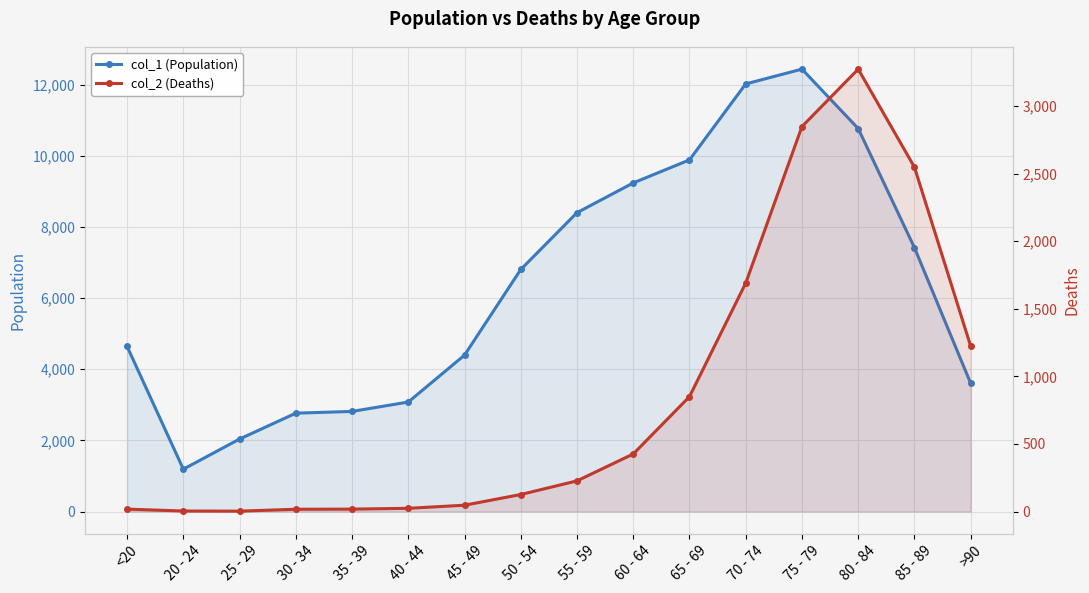

Which series has the largest range (max minus min)?

col_1 (Population)